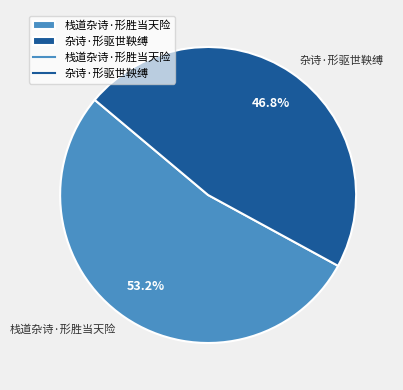

How many segments does this pie chart have?

2